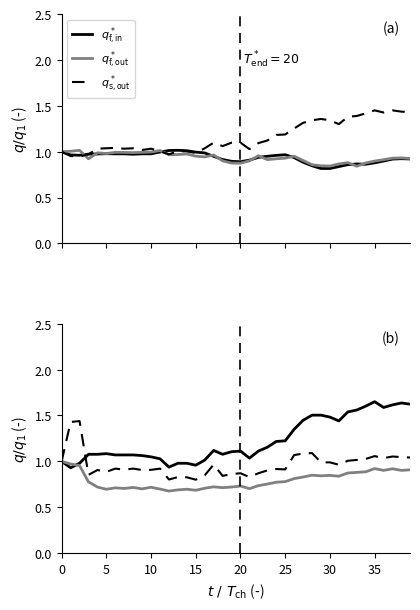

At how many categories does at least one series exceed 1?

35